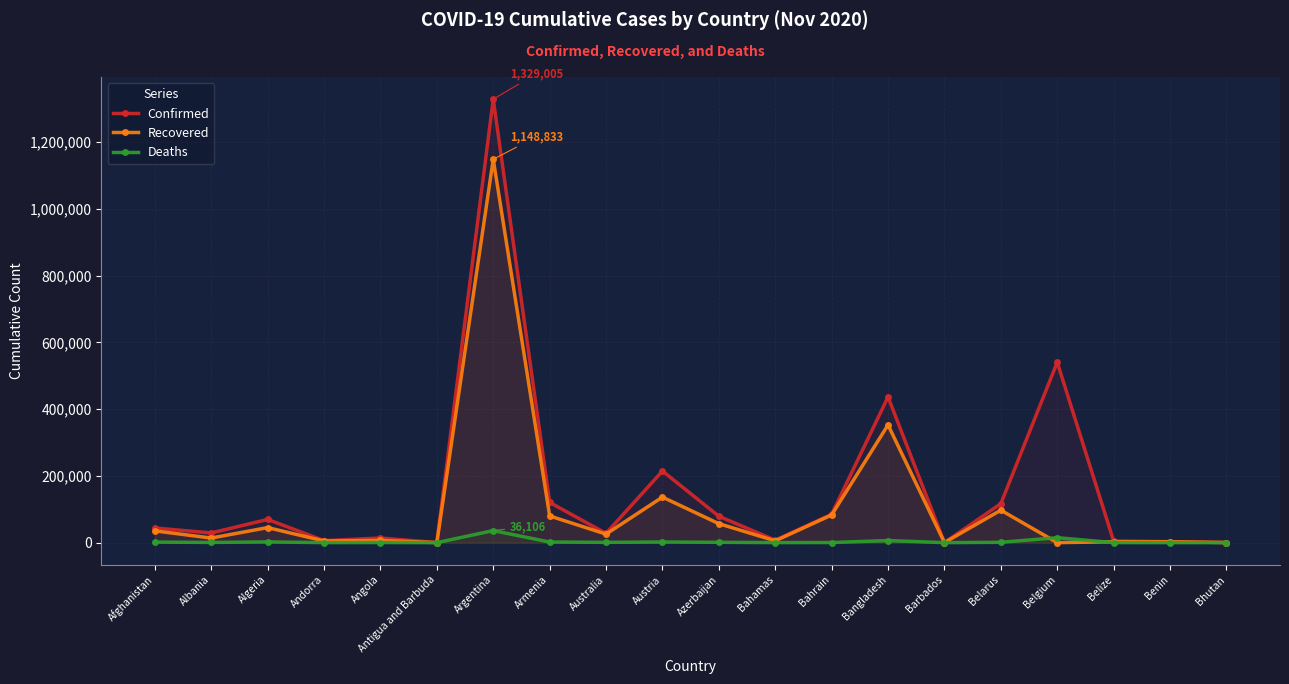

True or false: Confirmed and Deaths intersect in this chart.

False